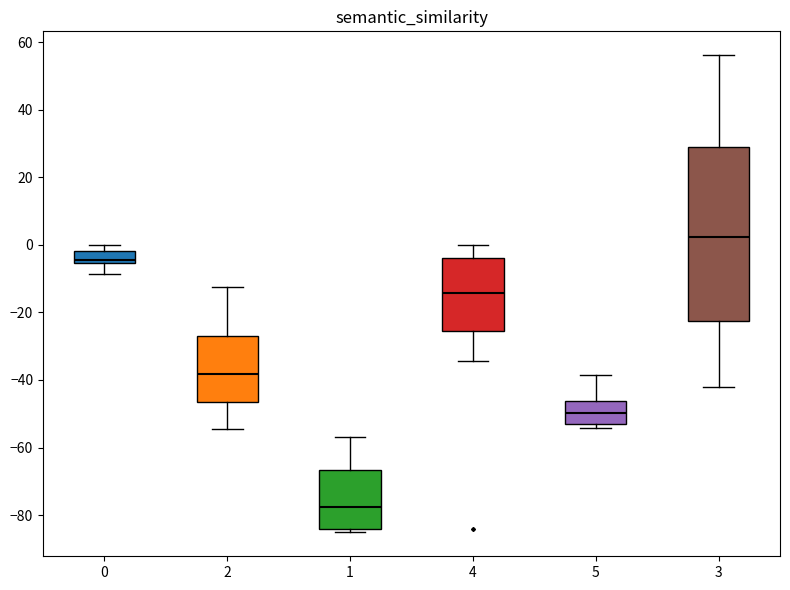

Where does the upper whisker of the box at x = 3 end on the y-axis? The values are not printed on the chart, so give them approximately, as read against the axis.

56